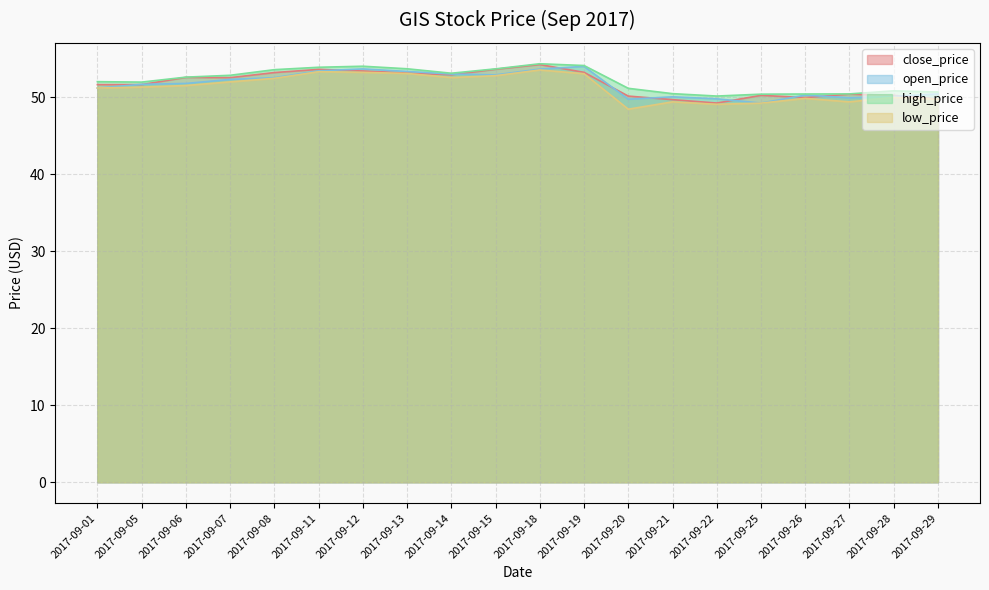

How many categories are shown in the chart?

20